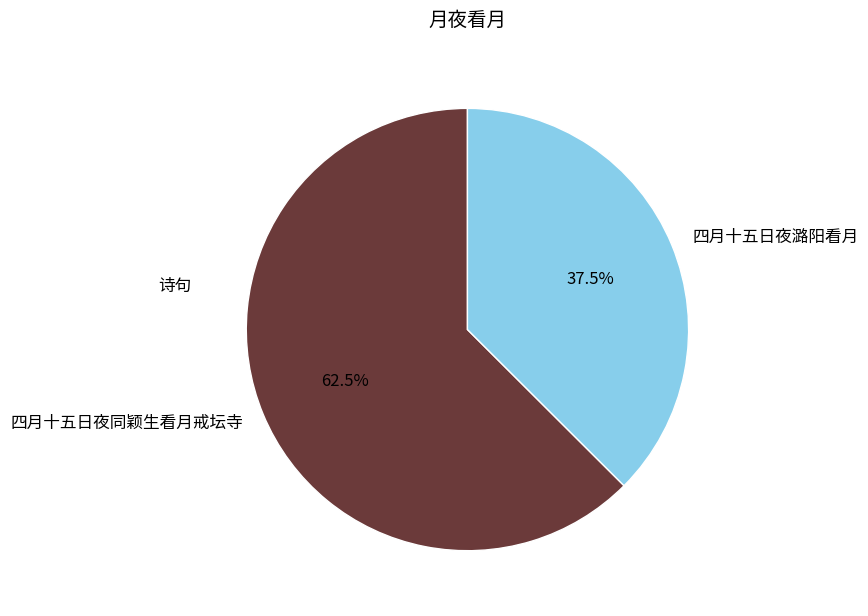

True or false: 四月十五日夜同颖生看月戒坛寺 accounts for 69% of the total.

False